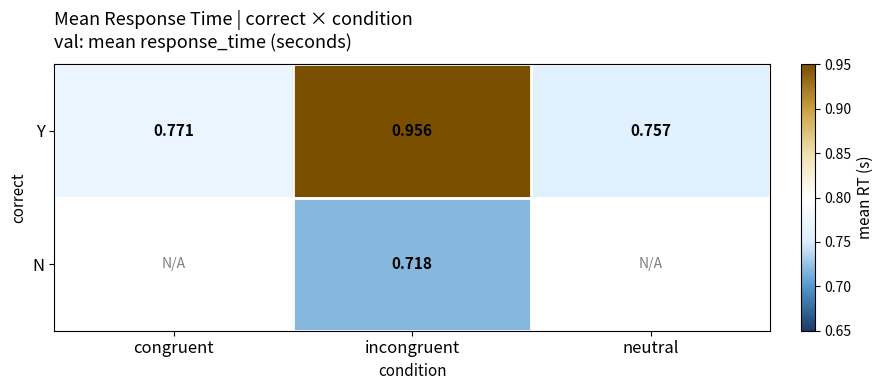

Count the number of categories in the chart.

3